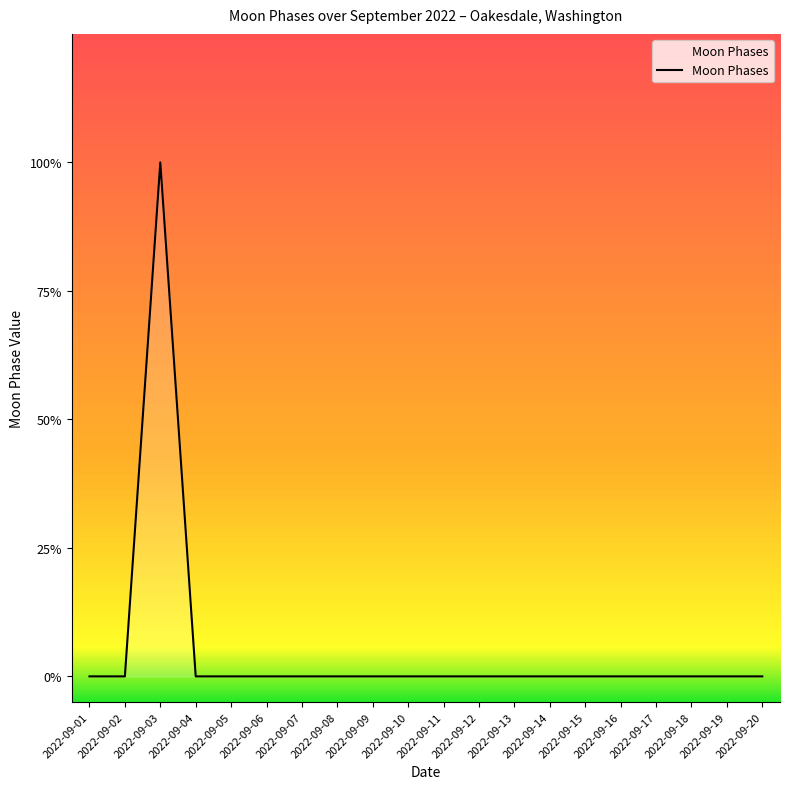

At which category does the data reach its first local peak?

2022-09-03